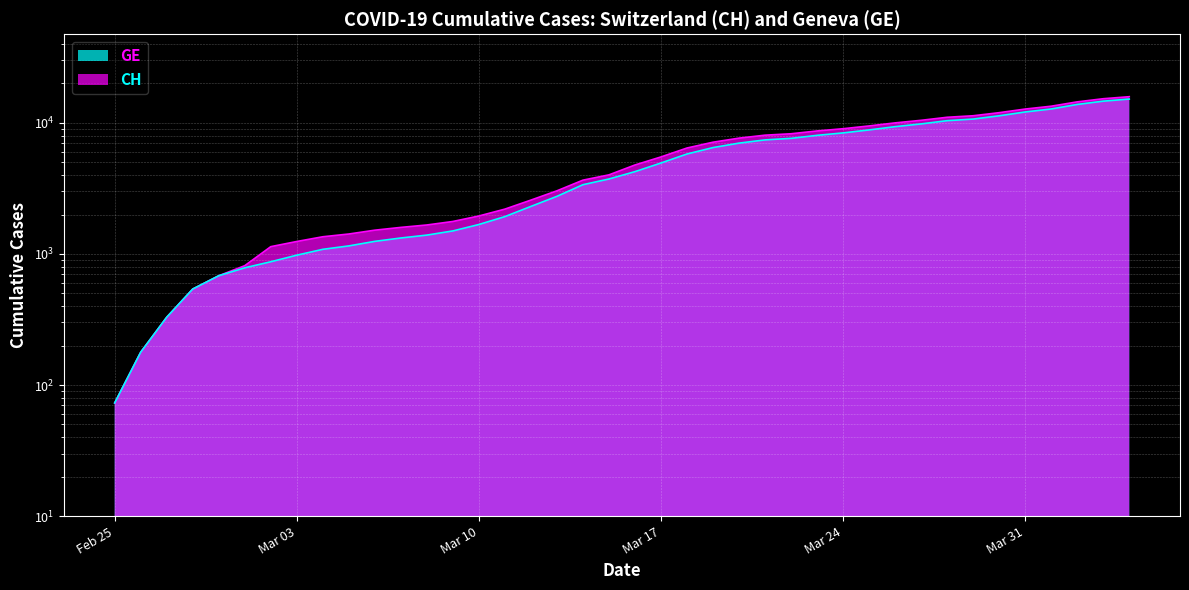

What is the difference between the maximum and minimum values in the CH series?

15777